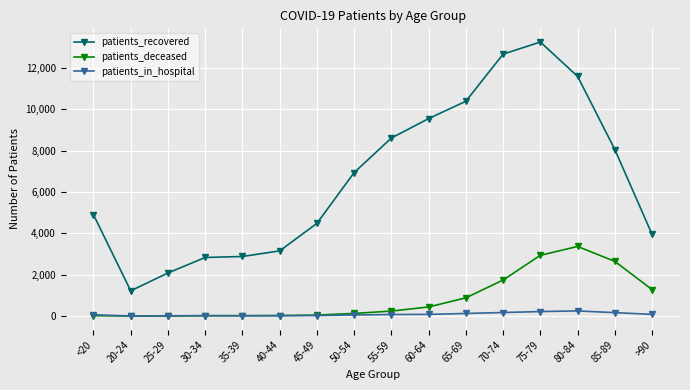

Where is patients_recovered nearest to the value 7231?

50-54